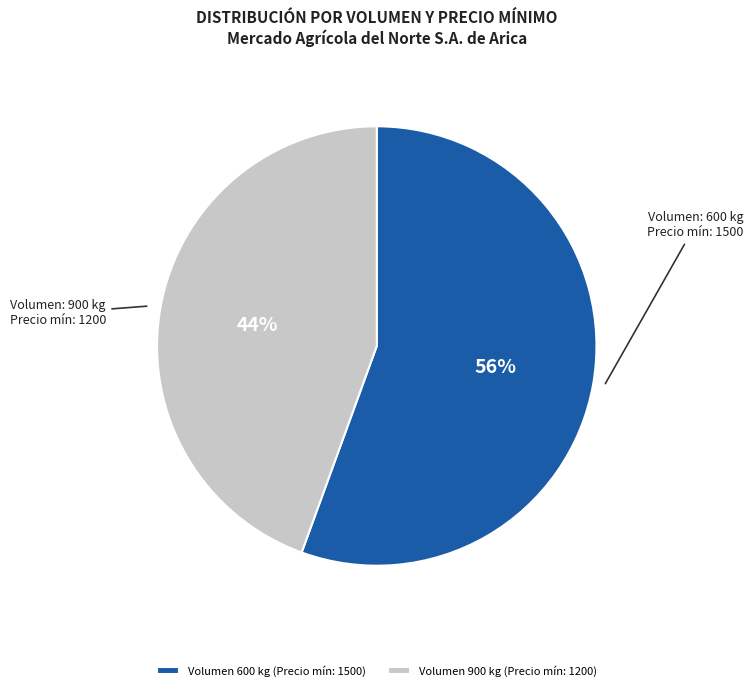

Count the number of slices in the pie.

2